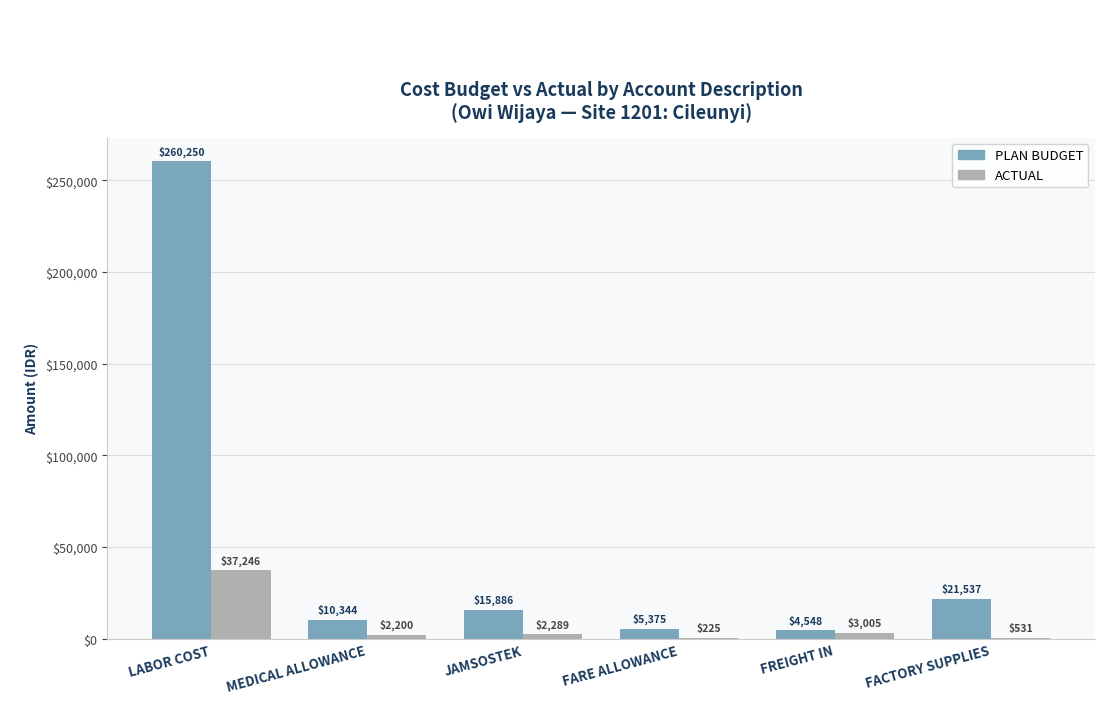

Which series has the largest range (max minus min)?

PLAN BUDGET